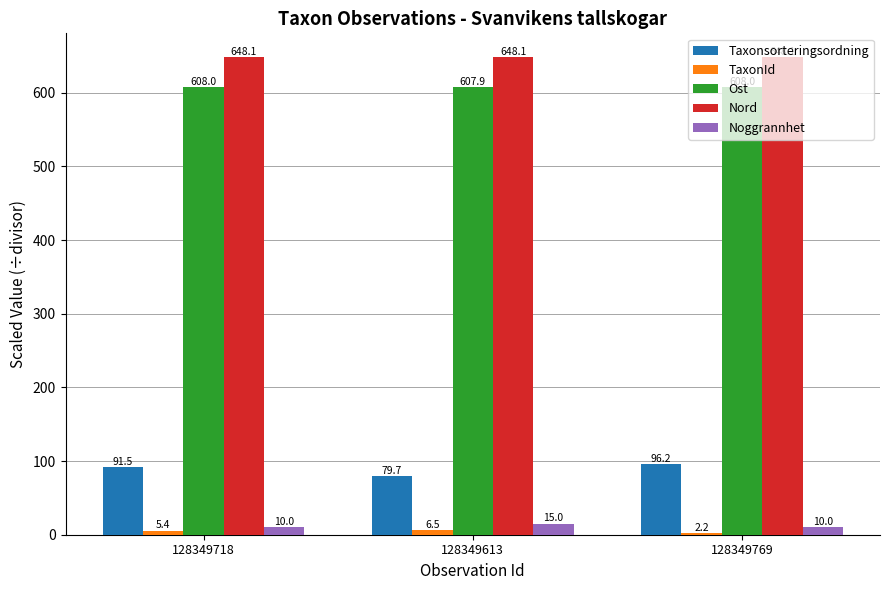

What is the difference between the highest and lowest values at 128349769?

646.0